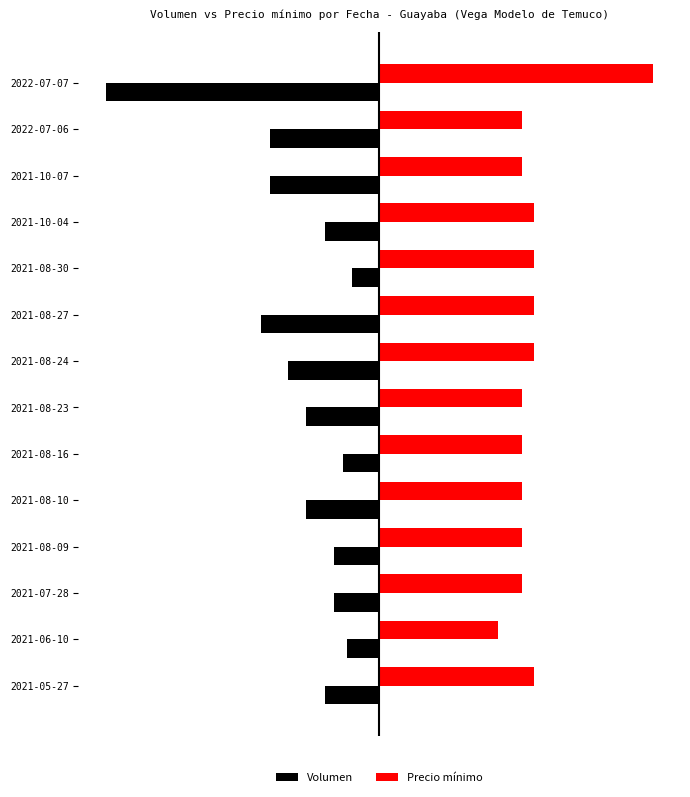

What is the sum of all Volumen values?

-4.2